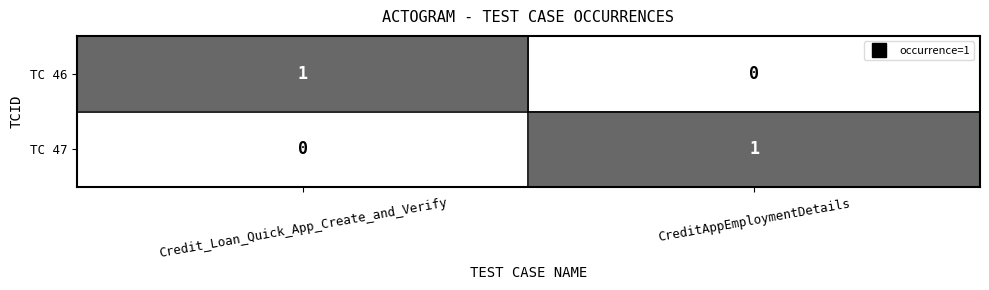

What is the spread (max minus min) of values at Credit_Loan_Quick_App_Create_and_Verify?

1